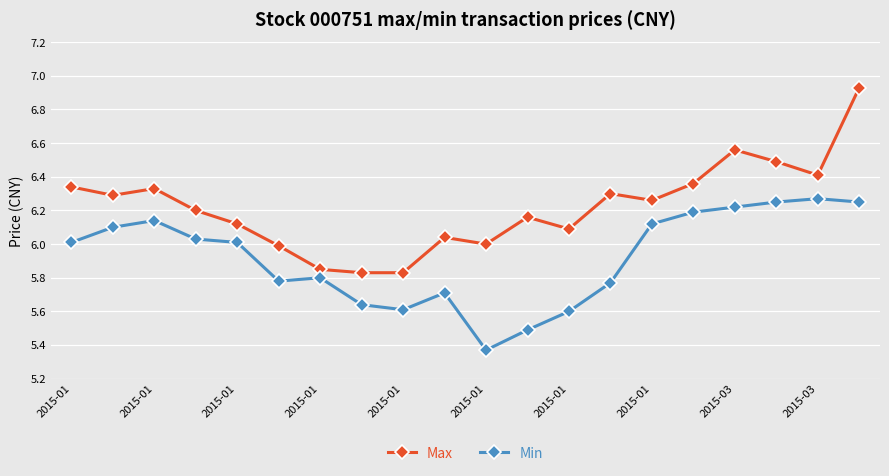

Which series has the largest total across all categories?

Max